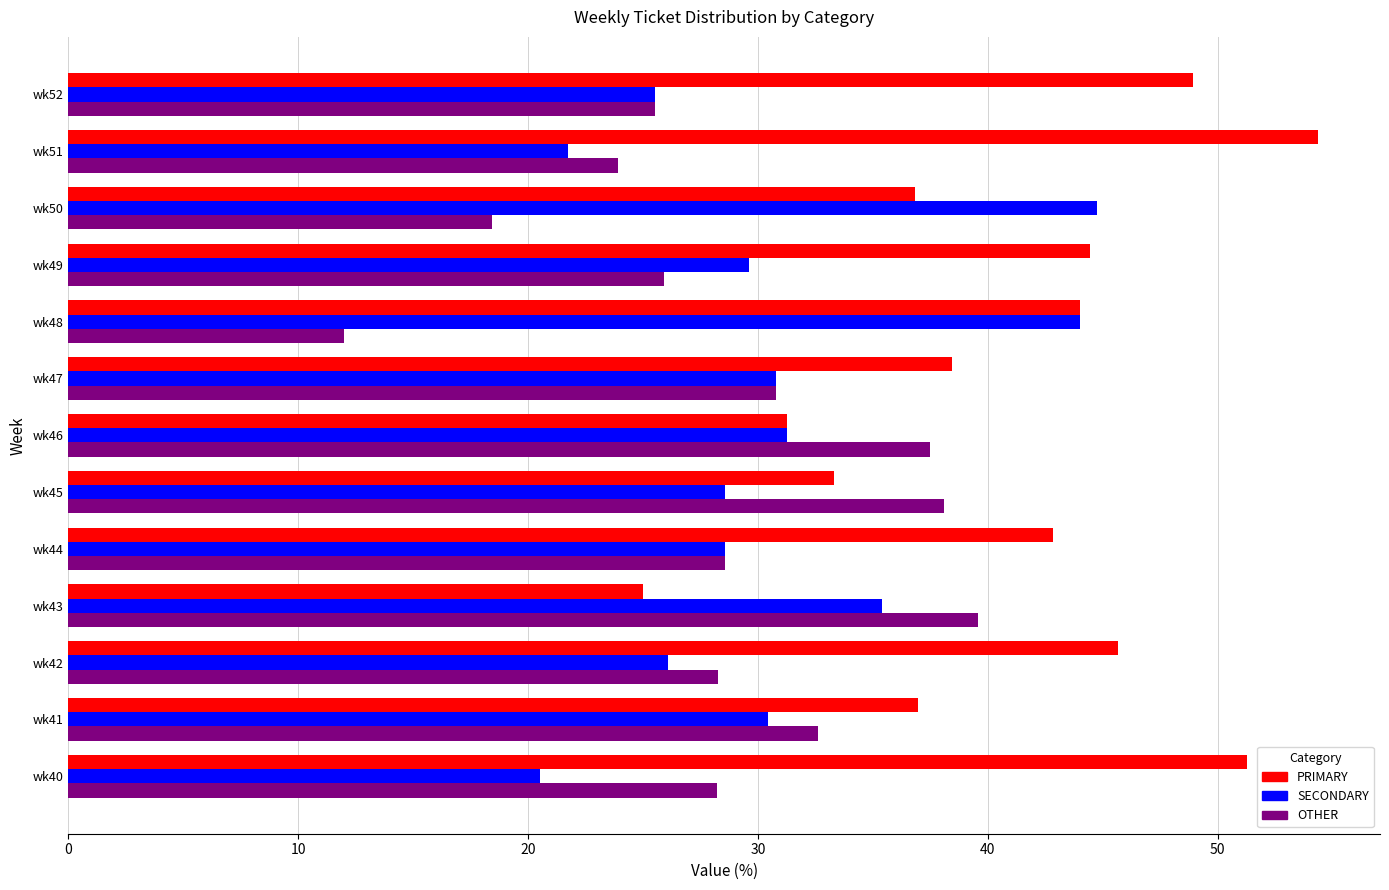

At which label does OTHER reach its peak?

wk43